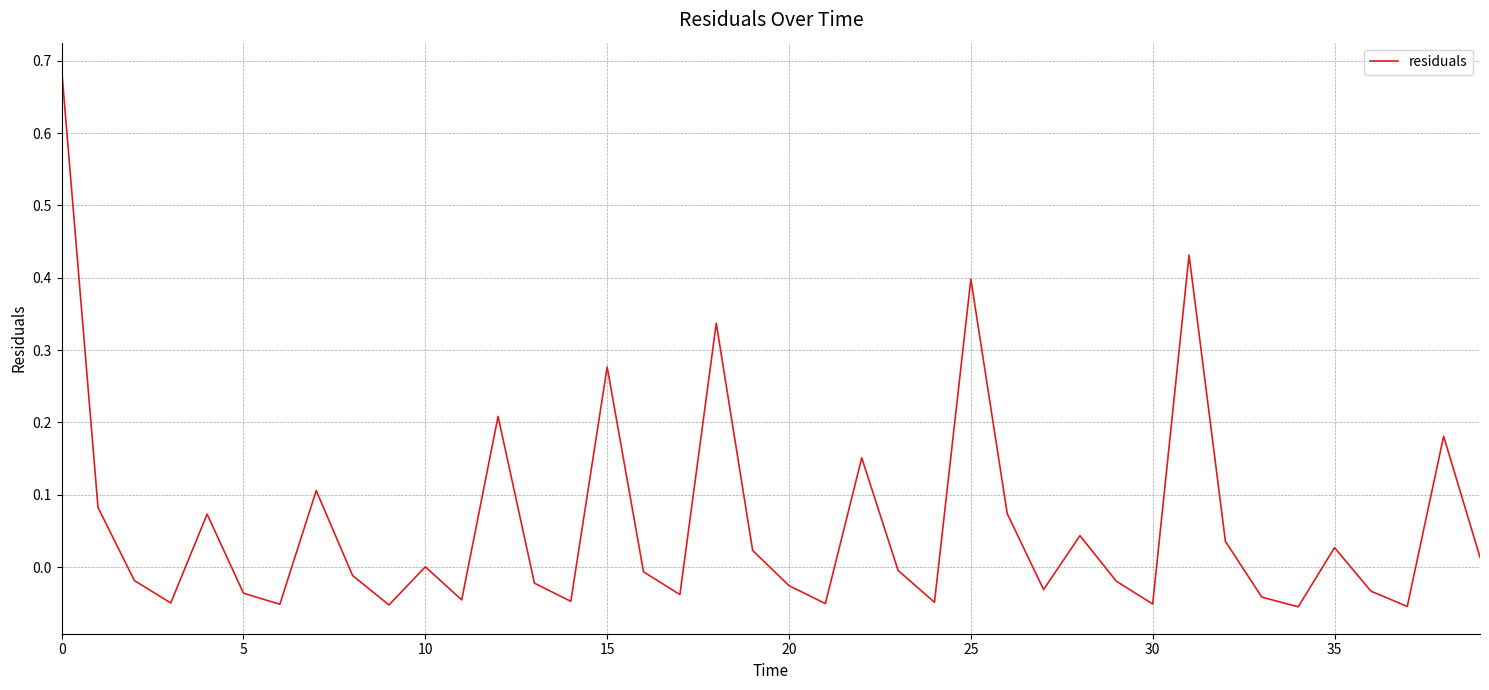

True or false: there are more than 2 points higher than both neighbors.

True